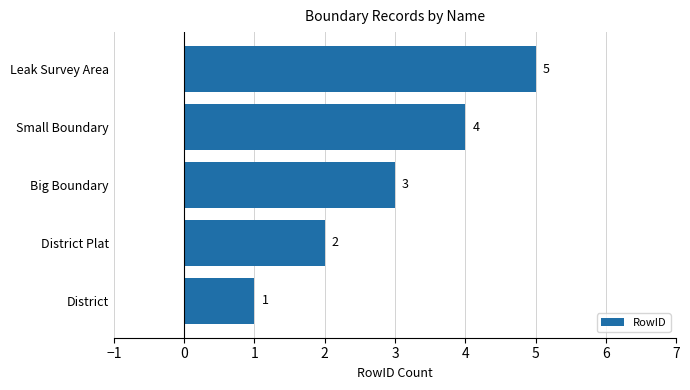

How many bars are there in total?

5